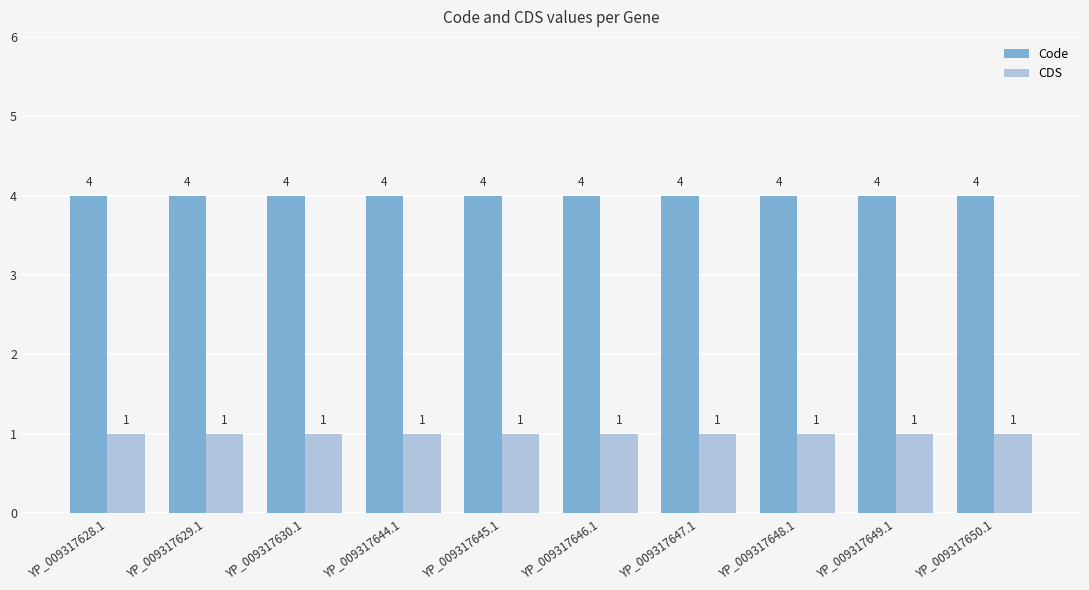

What is the value of the CDS bar at the 1st from the left?

1